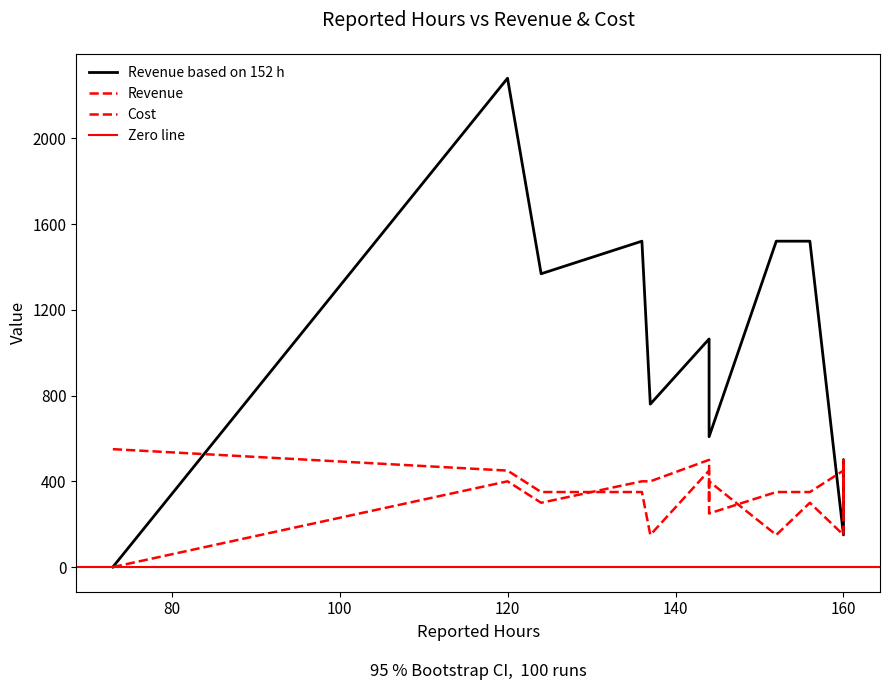

The value of Revenue based on 152 h at 124 is 1368. True or false?

True